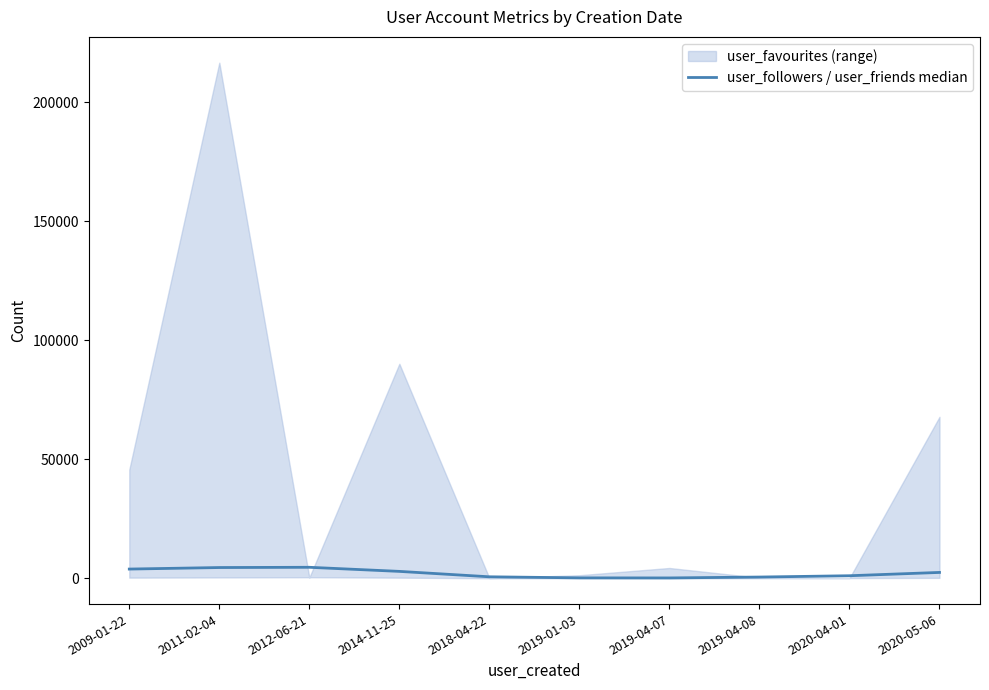

Read the value at 2009-01-22.

3889.0